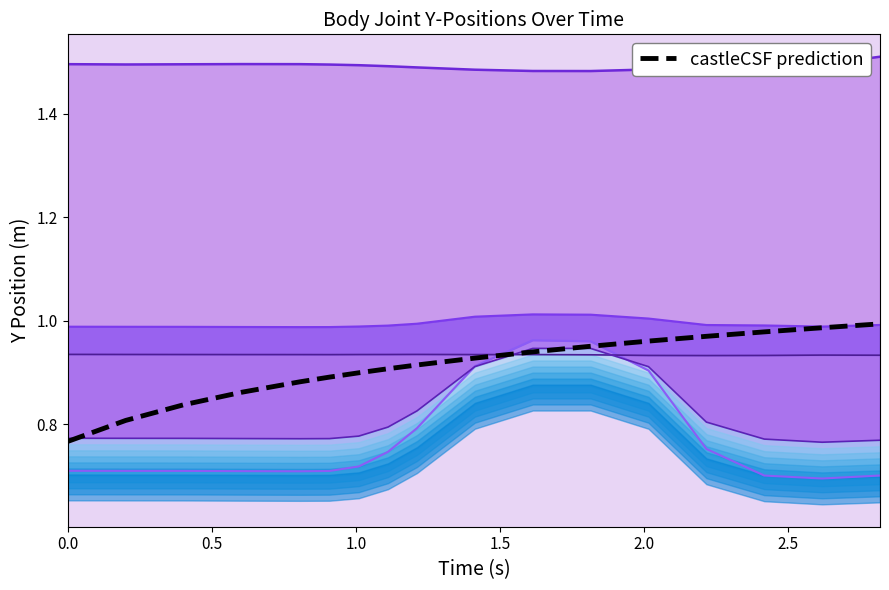

What is the value of the p_3_y point at the 14th from the left?

1.5